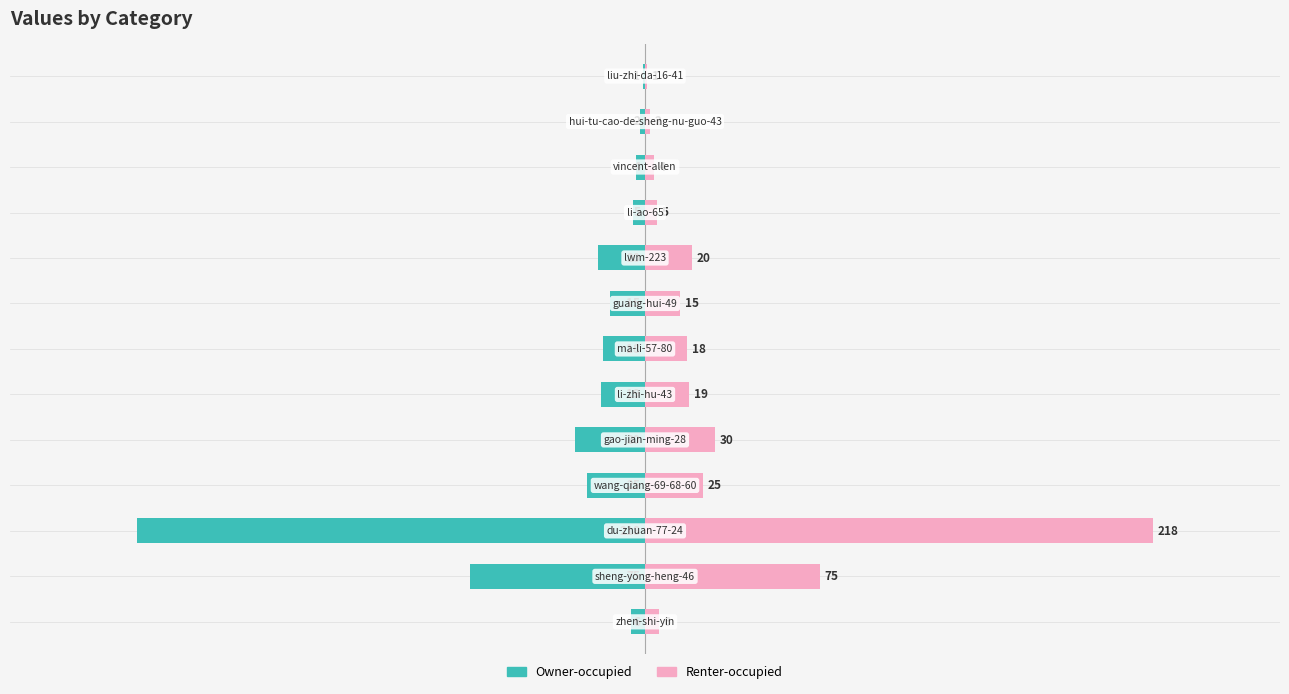

What is the sum of all Owner-occupied values?

-438